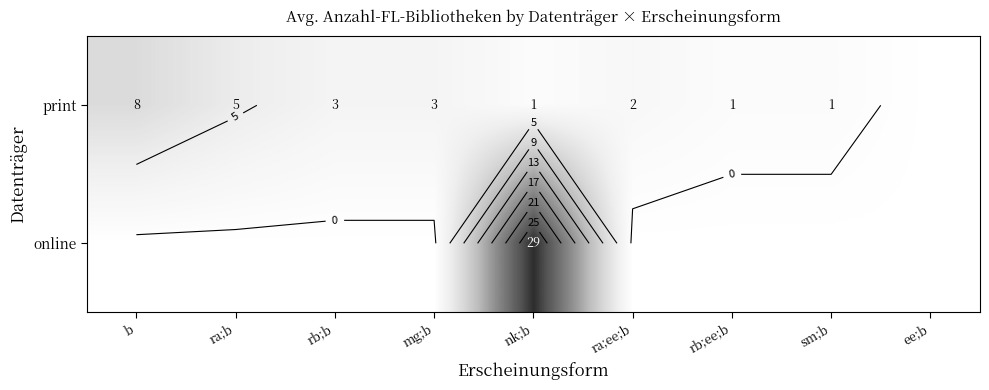

List the labels in order of print value, largest first.

b, ra;b, rb;b, mg;b, ra;ee;b, nk;b, rb;ee;b, sm;b, ee;b